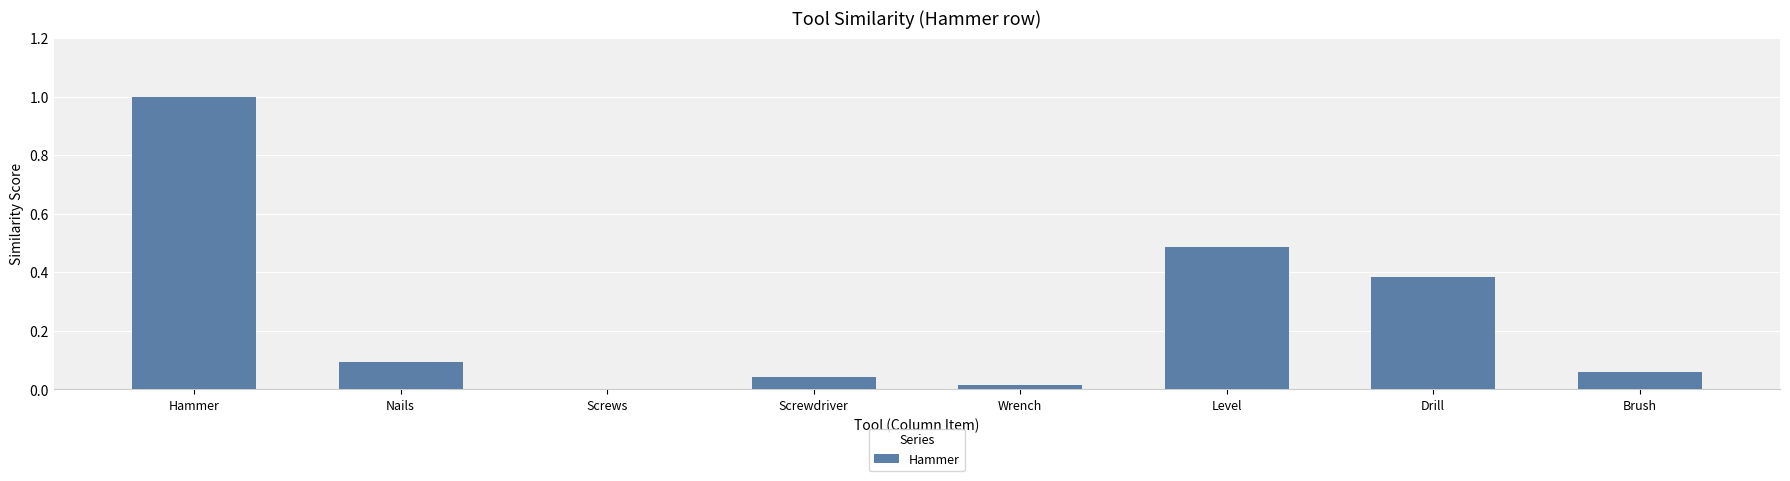

What is the greatest value displayed?

1.0